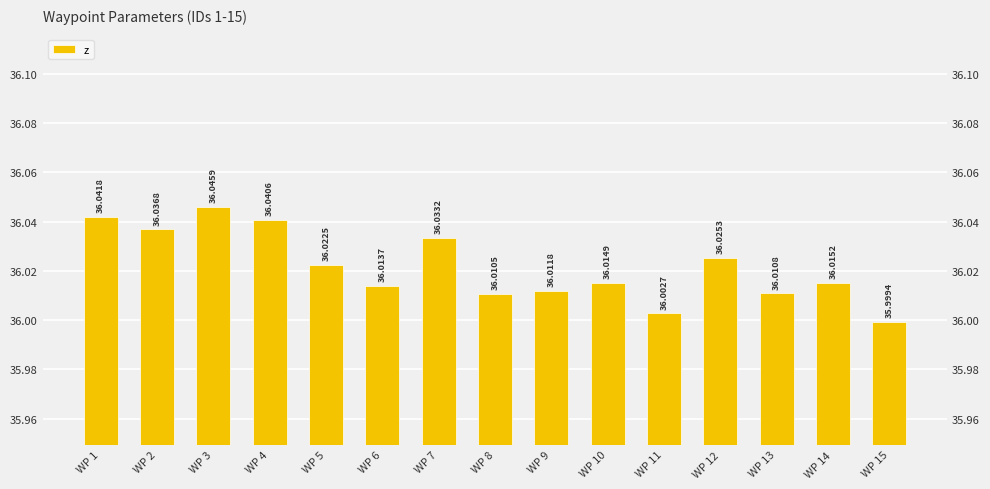

What is the value of the 7th bar from the left?

36.0